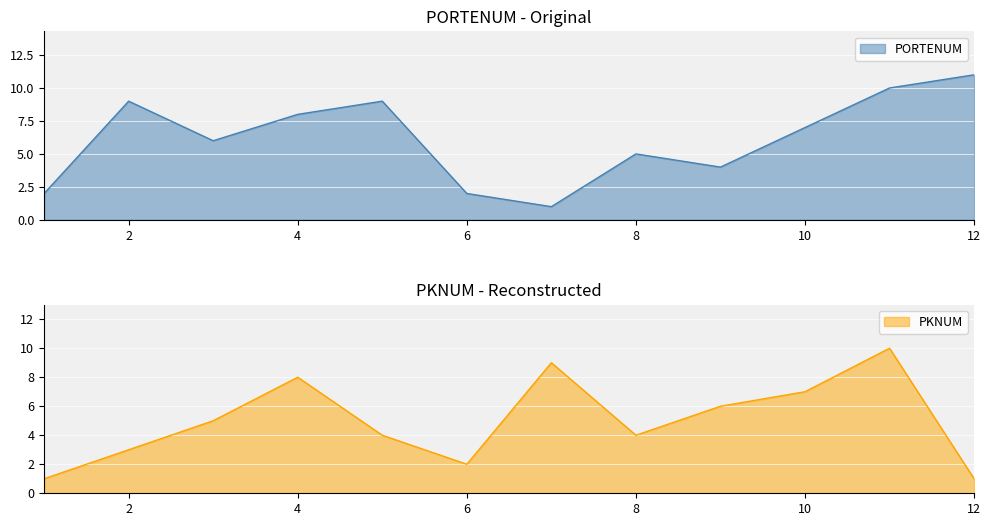

Reading left to right, what are all the values shown in this chart?

PORTENUM: 1=2	2=9	3=6	4=8	5=9	6=2	7=1	8=5	9=4	10=7	11=10	12=11
PKNUM: 1=1	2=3	3=5	4=8	5=4	6=2	7=9	8=4	9=6	10=7	11=10	12=1